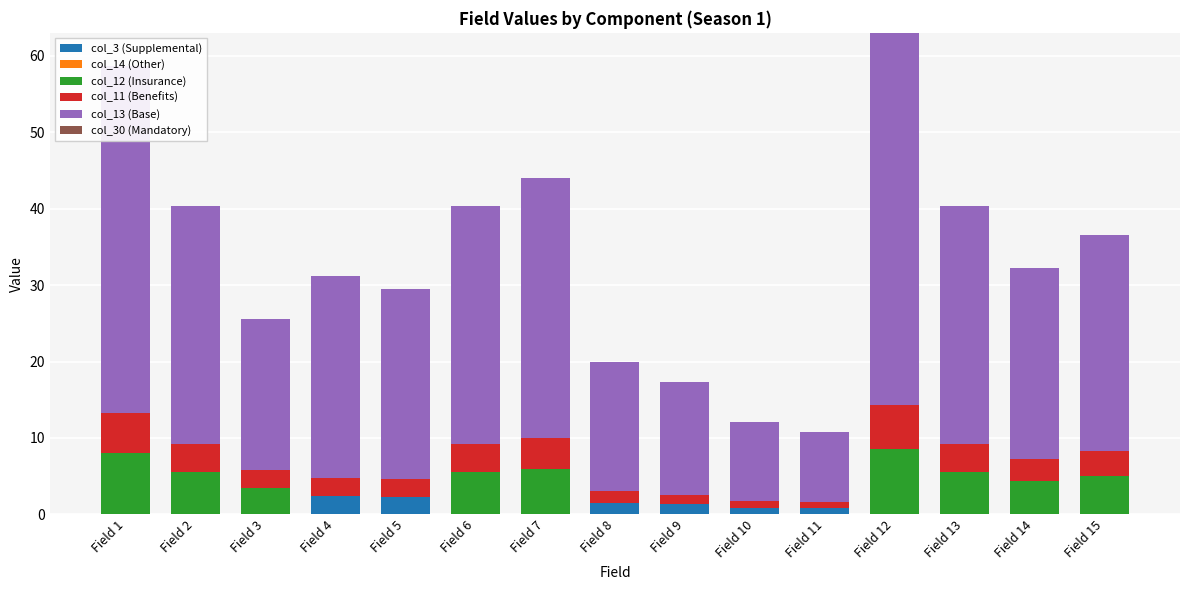

What is the total value across all series at Field 12?

63.0